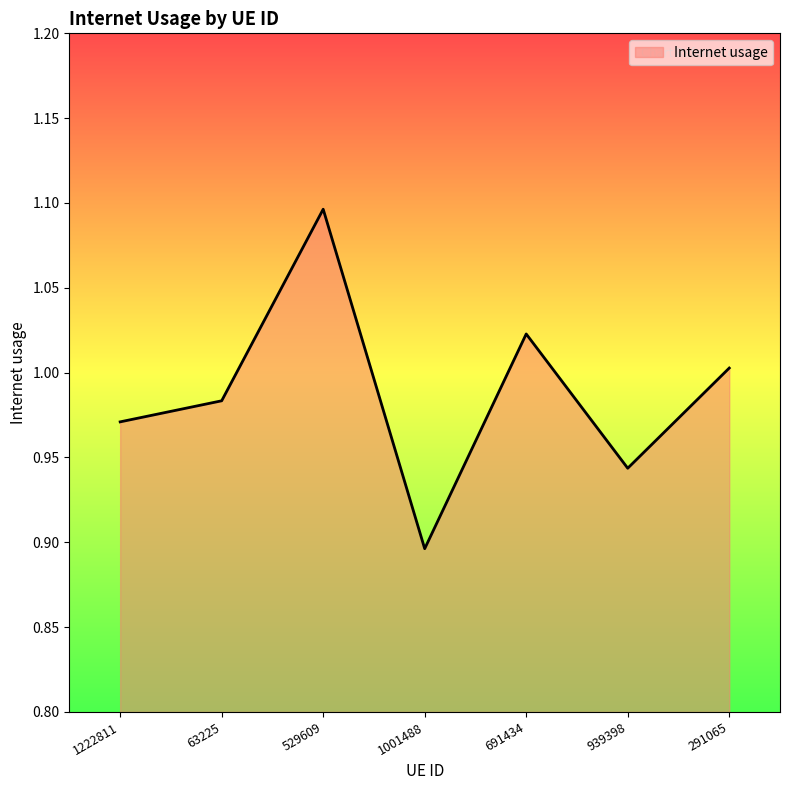

Which label corresponds to the smallest value in the chart?

1001488